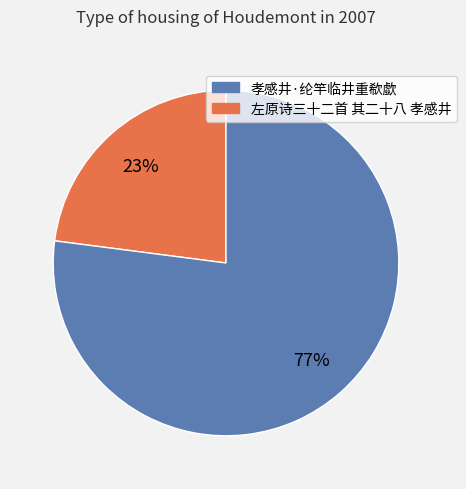

Approximately how many times larger is the value at 孝感井·纶竿临井重欷歔 compared to 左原诗三十二首 其二十八 孝感井?

0.3